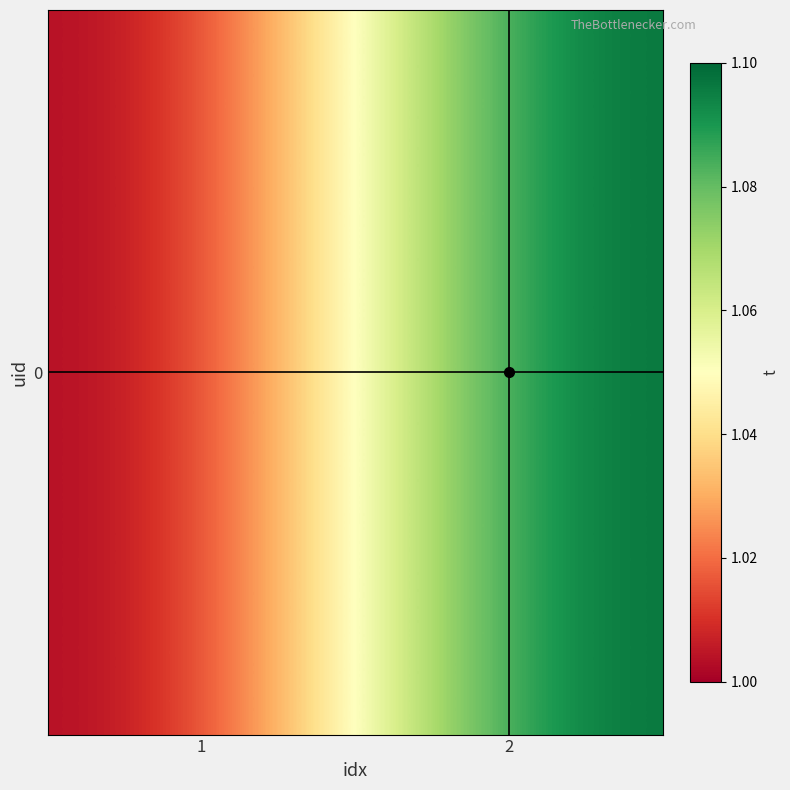

The value at 1 is 1.0. True or false?

True